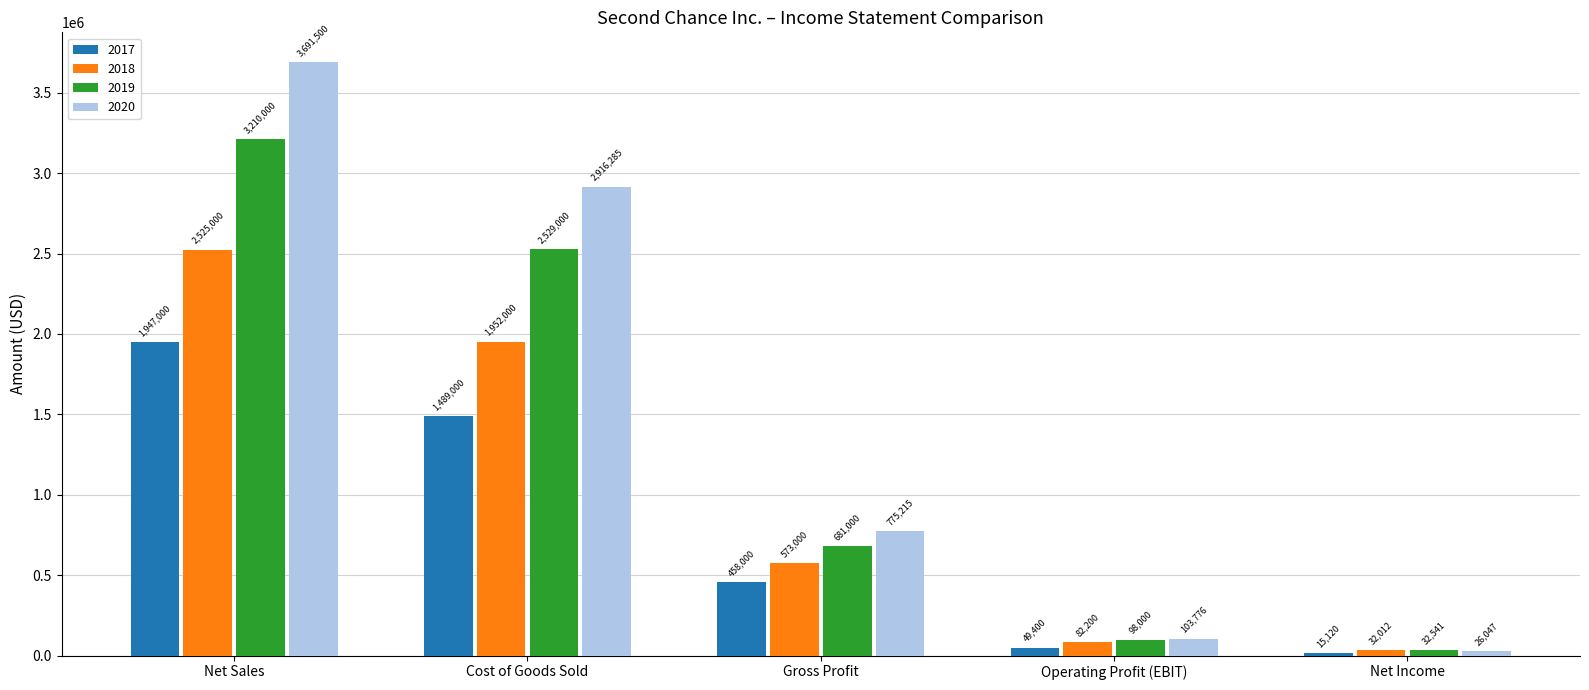

What is the difference between the highest and lowest values at Gross Profit?

317215.0